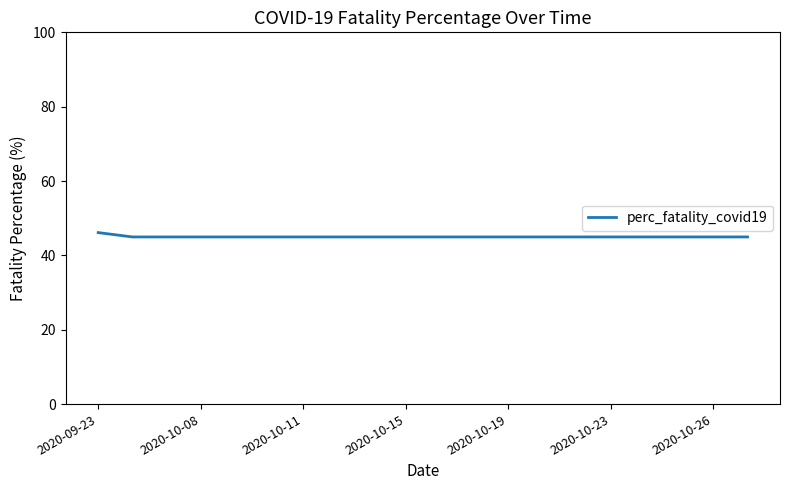

What is the minimum value shown in the chart?

45.0